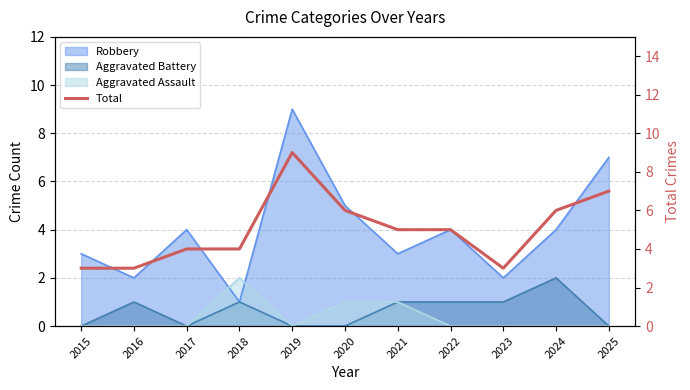

List the labels in order of value, smallest first.

2015, 2016, 2023, 2017, 2018, 2021, 2022, 2020, 2024, 2025, 2019